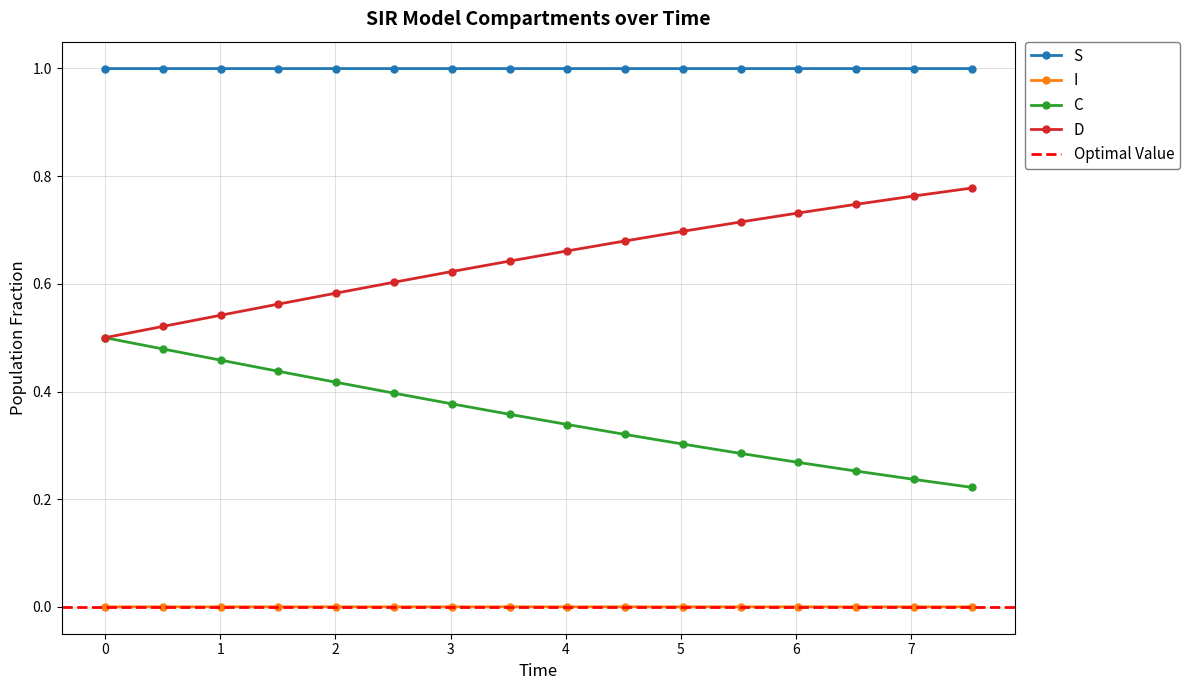

True or false: S and C intersect in this chart.

False